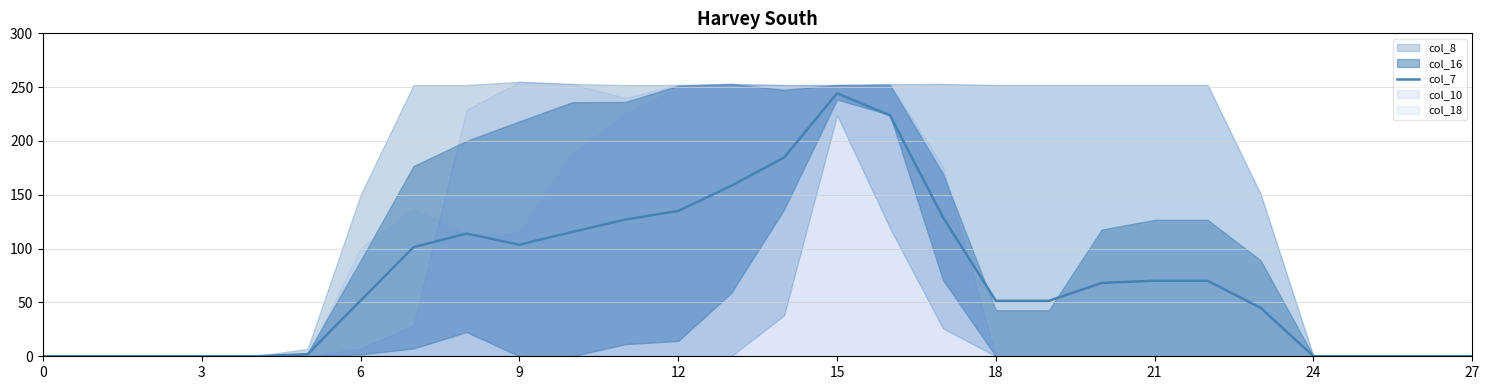

What is the value of the 14th point from the left?

158.3